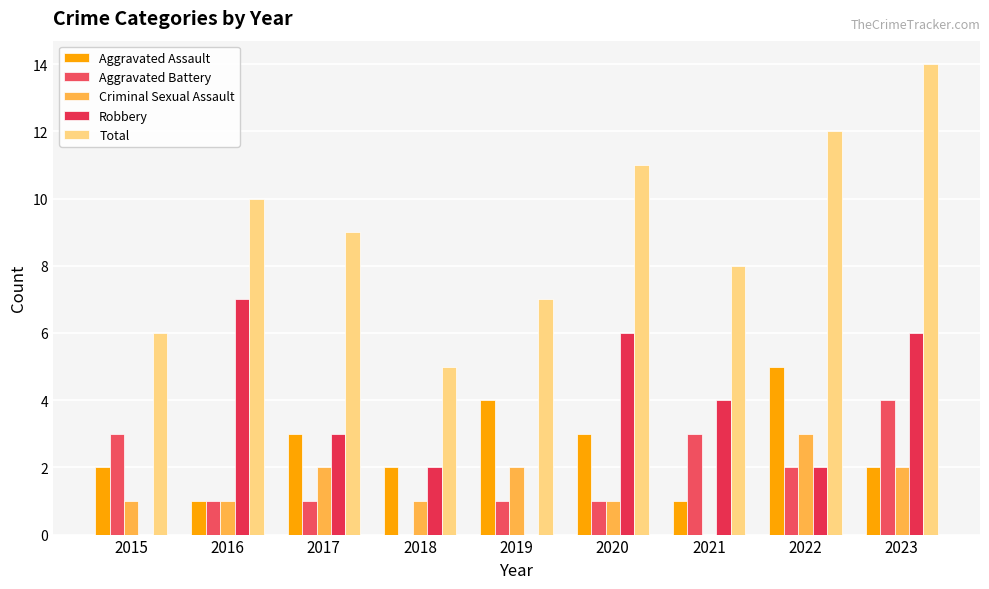

How many values in Aggravated Battery are above zero?

8